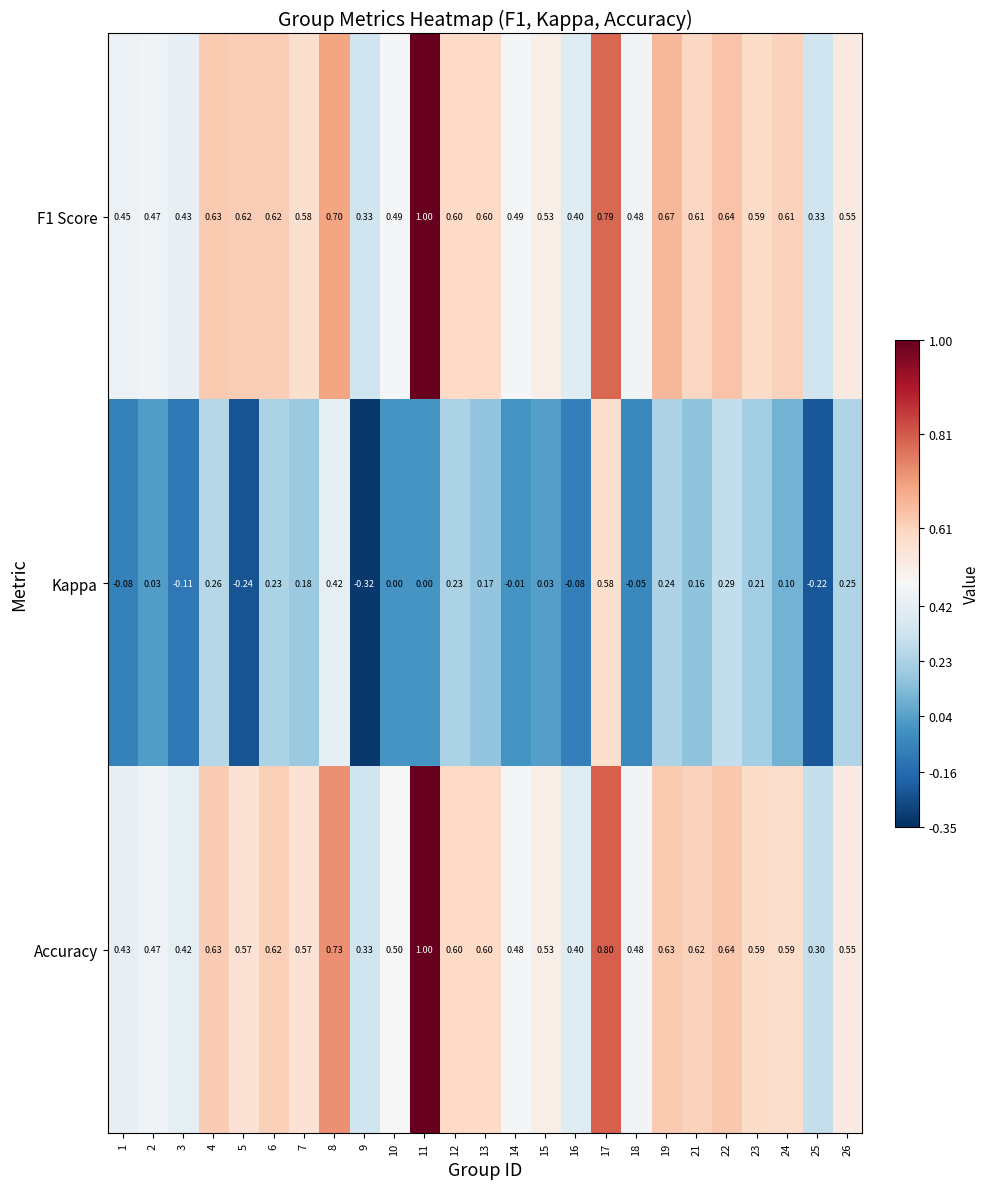

Which series has the largest range (max minus min)?

Kappa